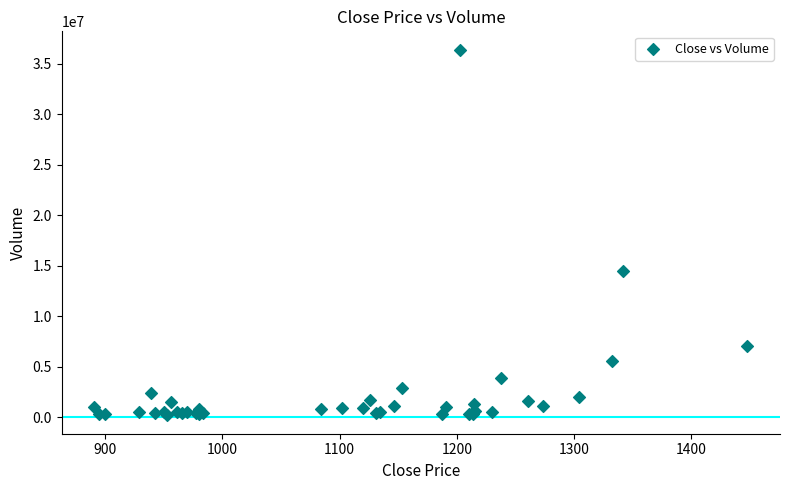

What Y value in the scatter plot is closest to 18269974?

14456023